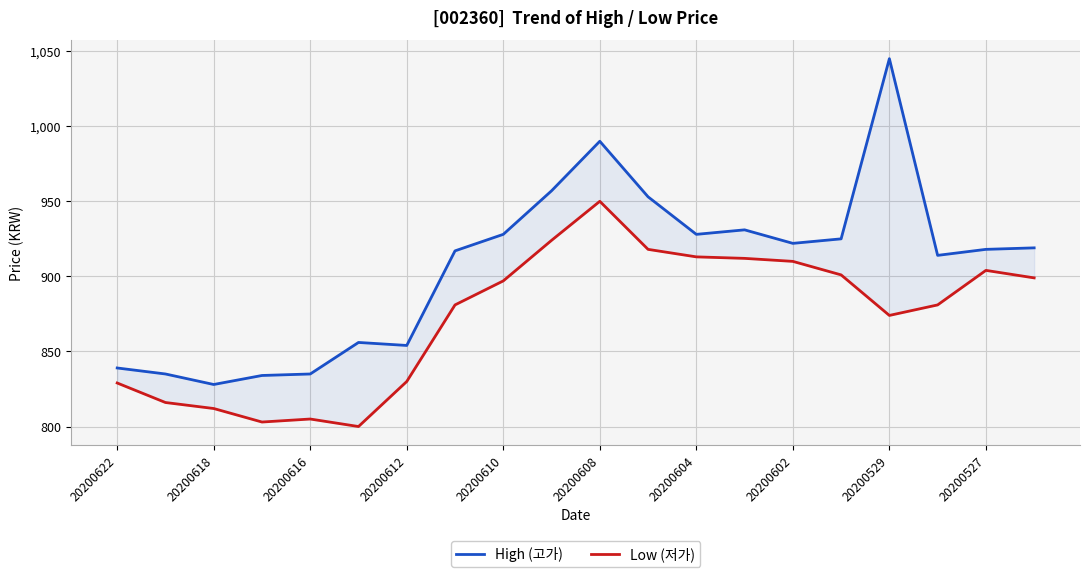

What is the difference between the maximum and minimum values in the High (고가) series?

217